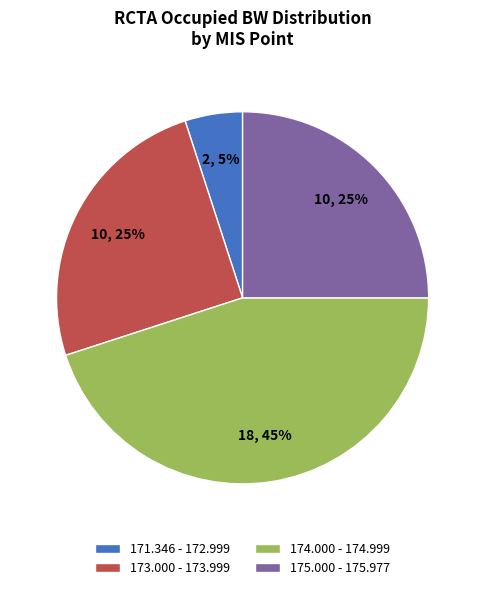

Count the number of slices in the pie.

4